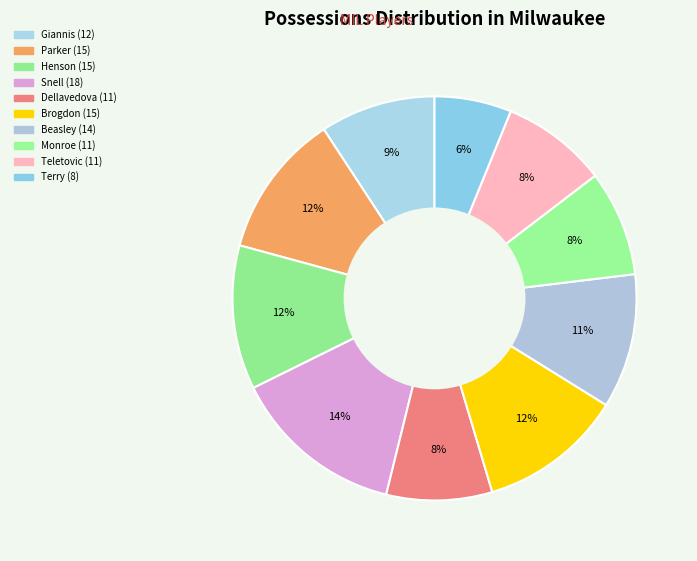

How many slices are in this pie chart?

10